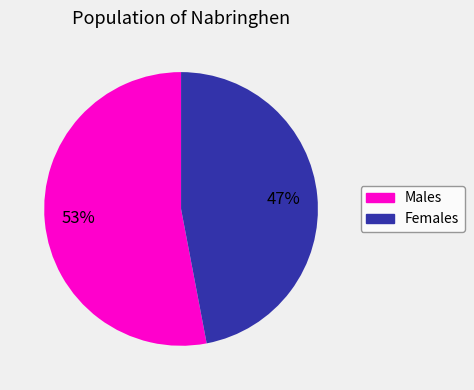

Is there any slice that represents more than half of the pie?

Yes